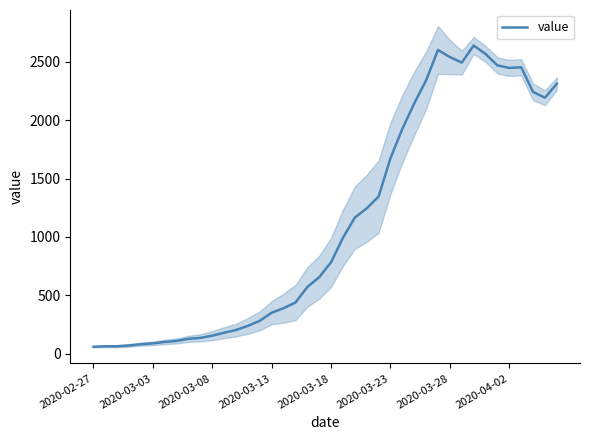

What is the value of the 12th point from the left?

181